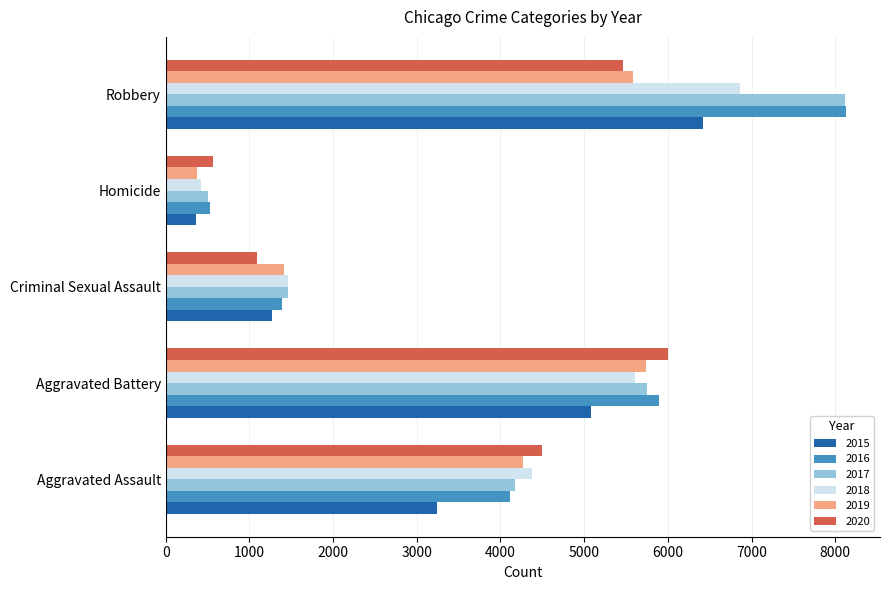

What is the average value of the 2019 series?

3474